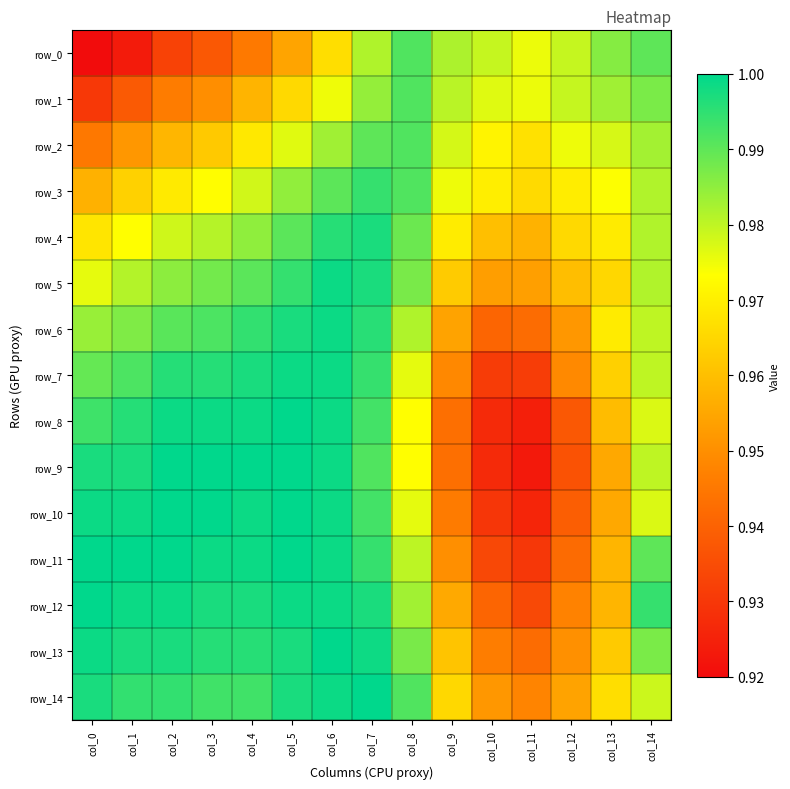

What is the sum of all row_4 values?

14.7